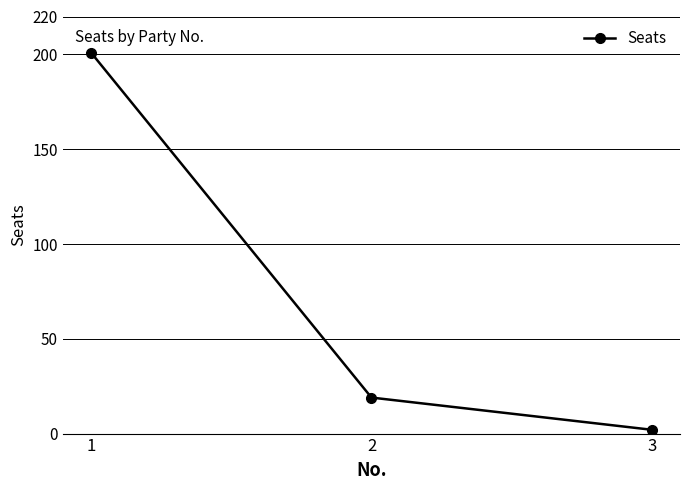

How many data points does each series have?

3